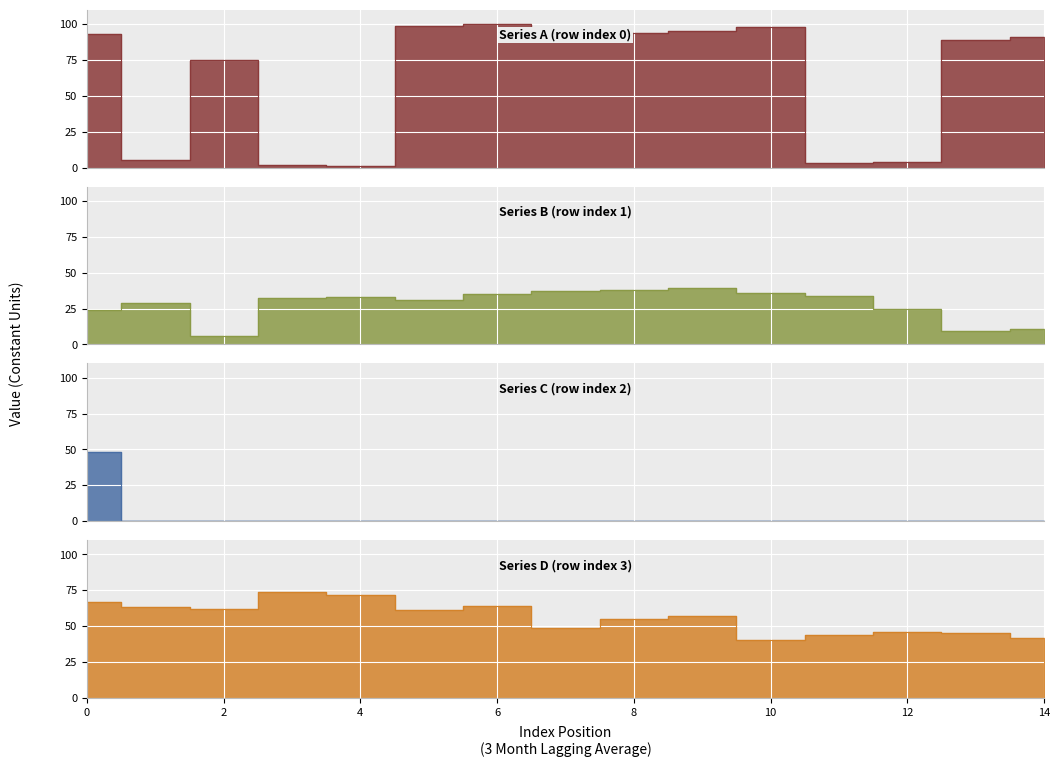

What are all the series names shown in the legend?

Series A (row 0), Series B (row 1), Series C (row 2), Series D (row 3)